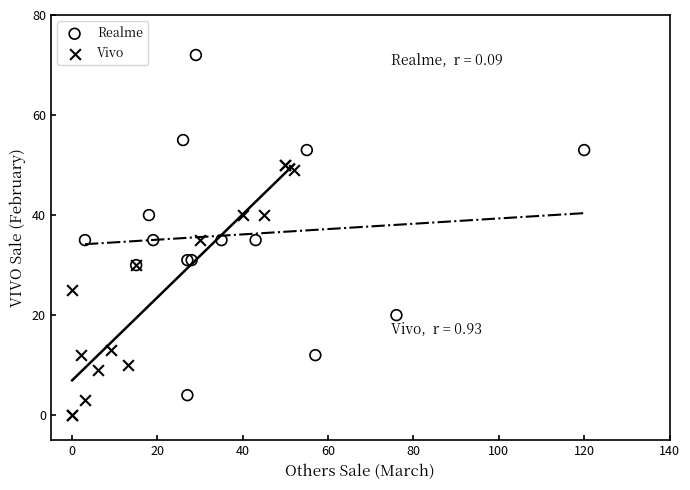

Which series has the largest Y range (max minus min)?

Realme